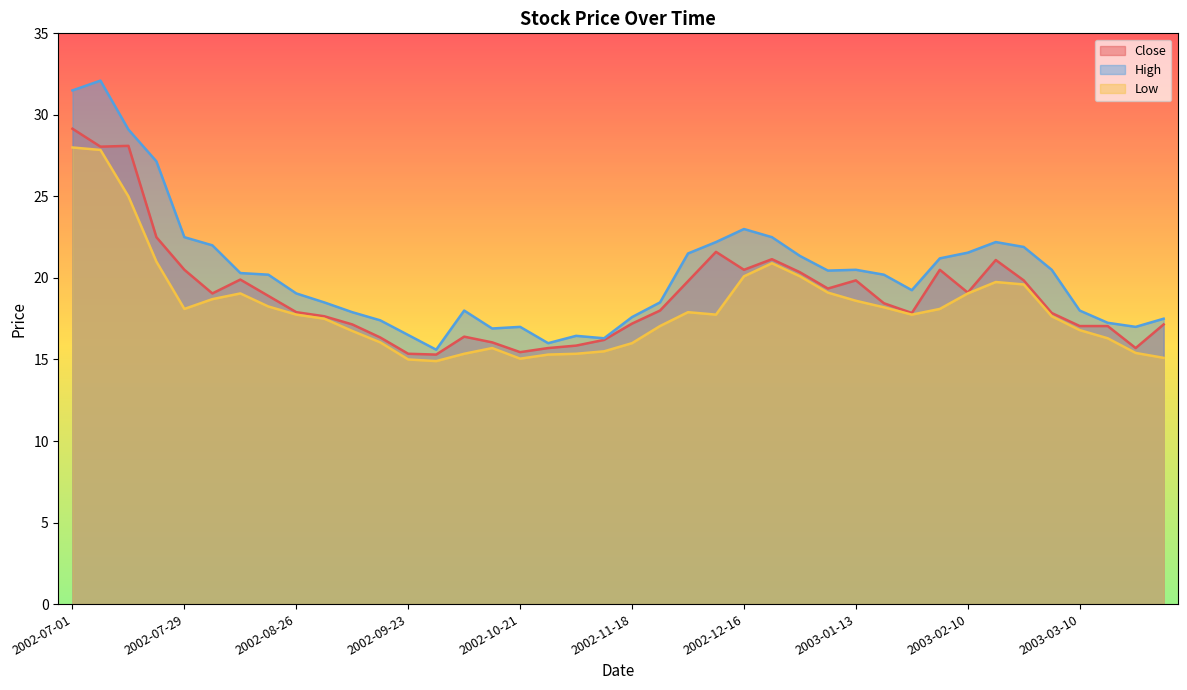

How many lines are shown in the chart?

3